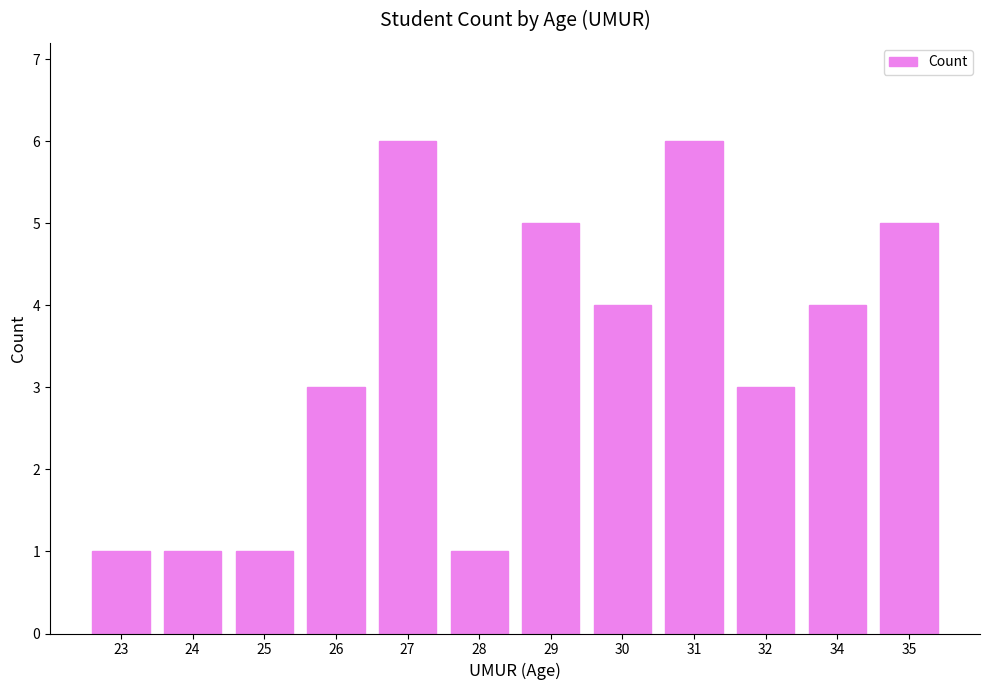

What value does the data have at 29?

5